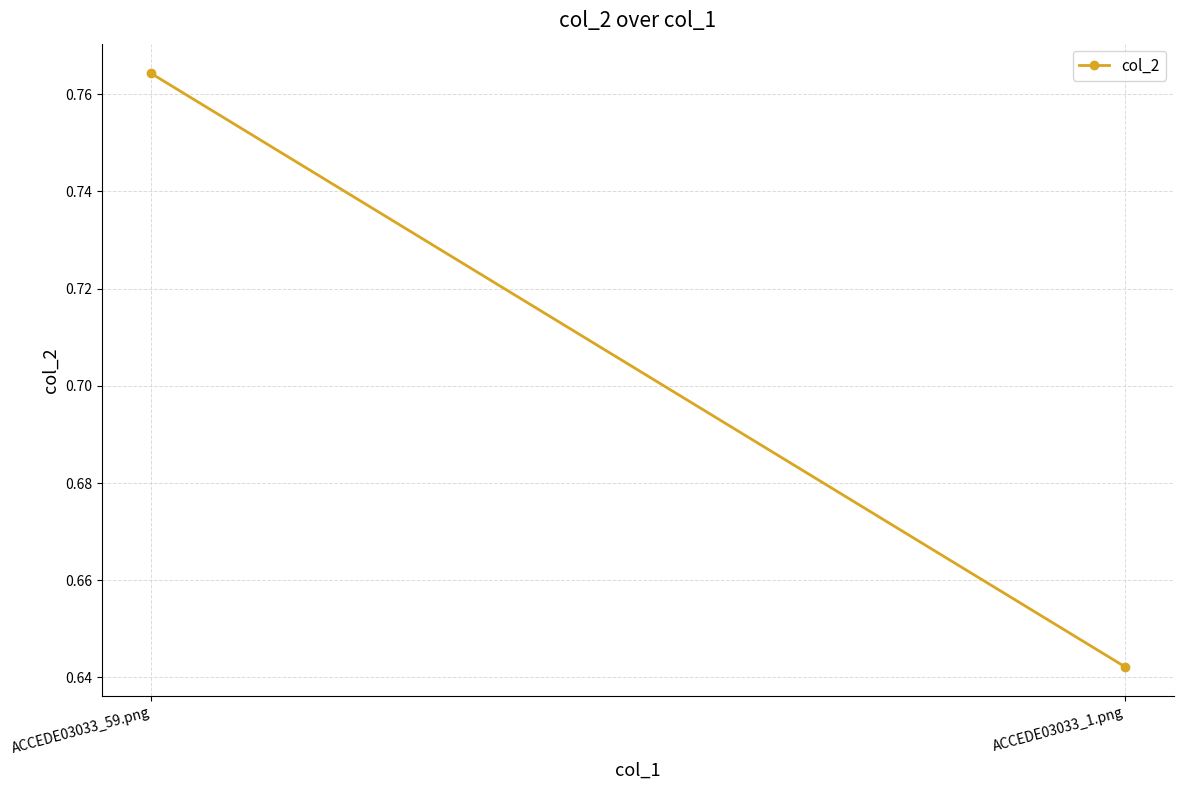

What is the change in value from ACCEDE03033_59.png to ACCEDE03033_1.png?

-0.1